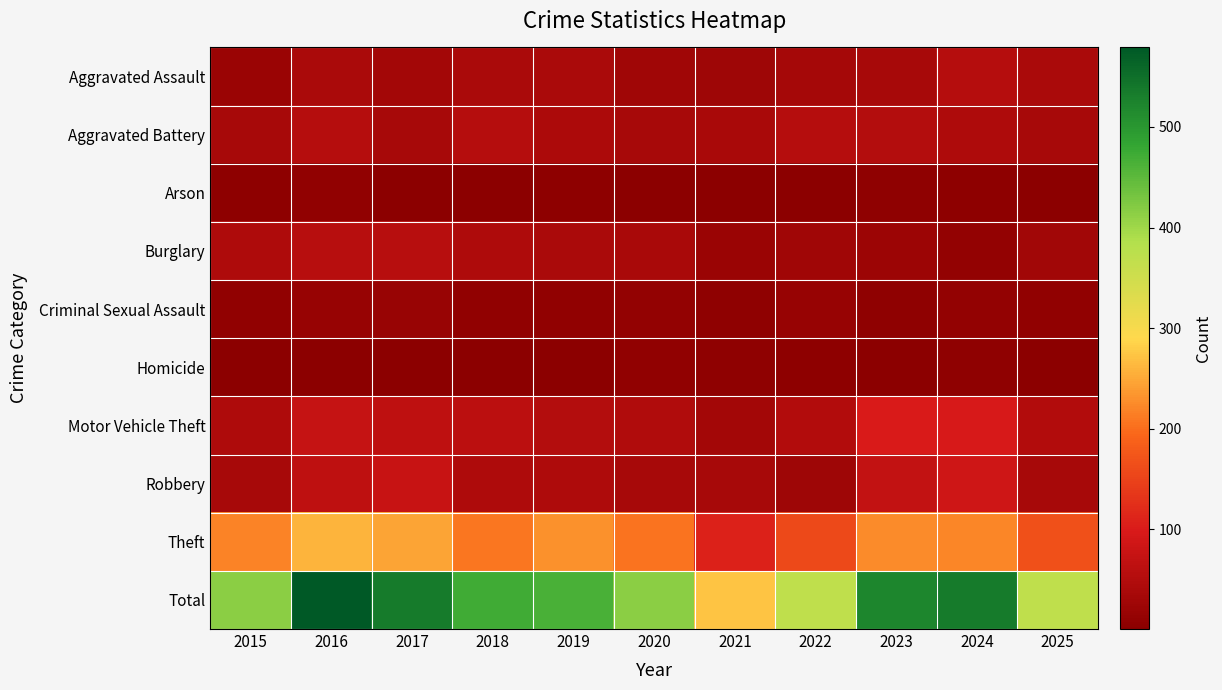

Rank the series by their maximum value, from lowest to highest.

Homicide, Arson, Criminal Sexual Assault, Aggravated Assault, Aggravated Battery, Burglary, Robbery, Motor Vehicle Theft, Theft, Total